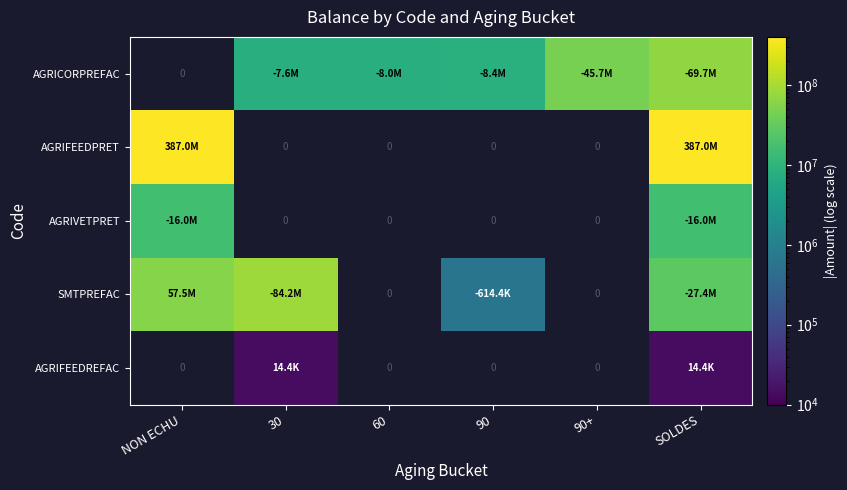

Count the number of data series in this chart.

5